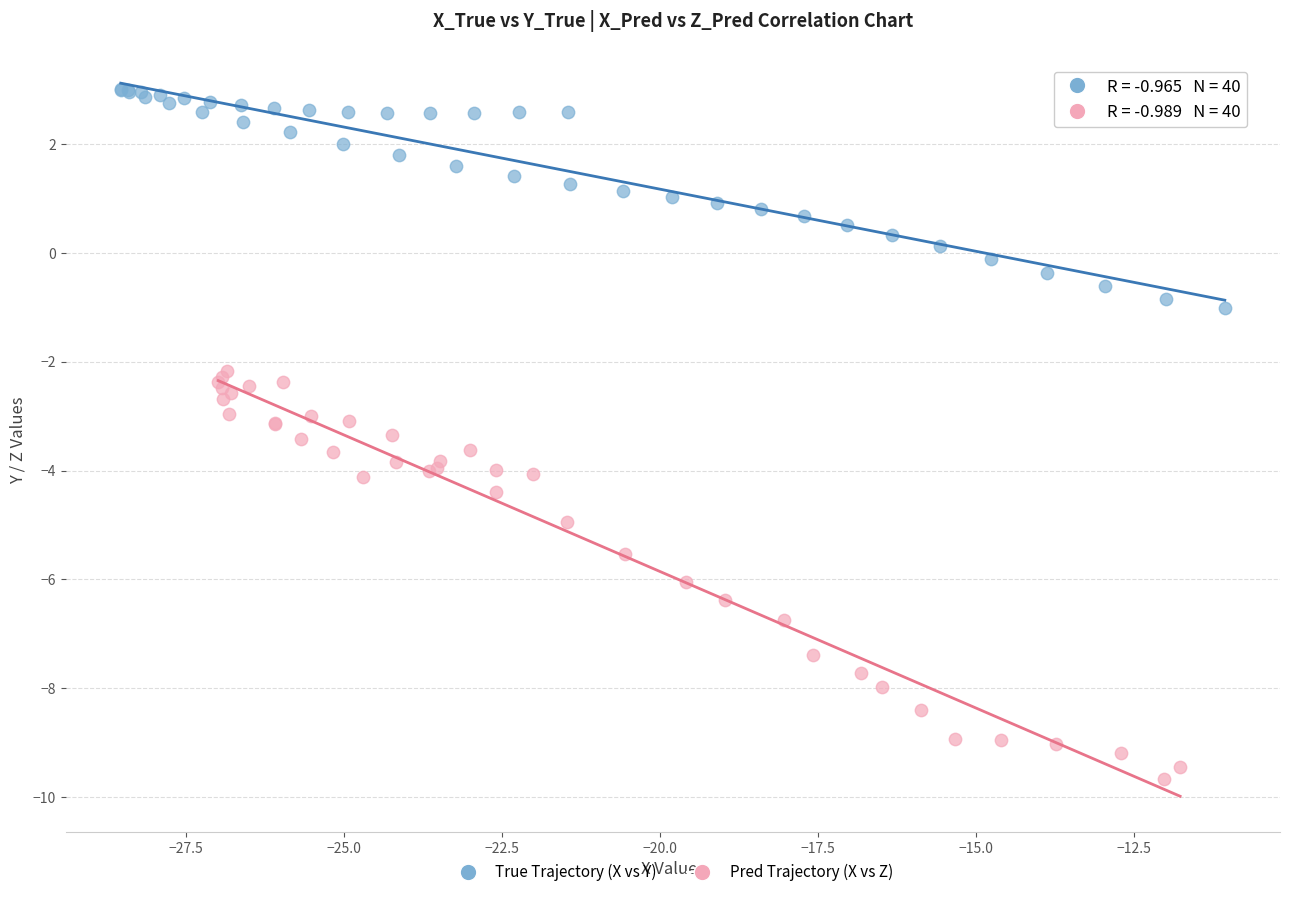

Which series has the widest spread of Y values?

Pred Trajectory (X vs Z)